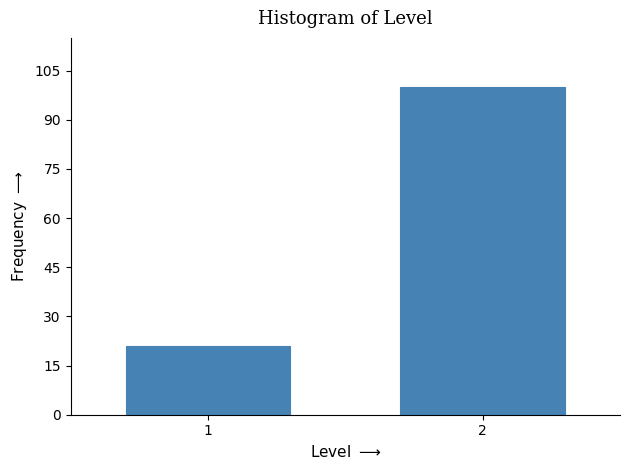

Reading left to right, list all the values displayed in this chart.

21	100